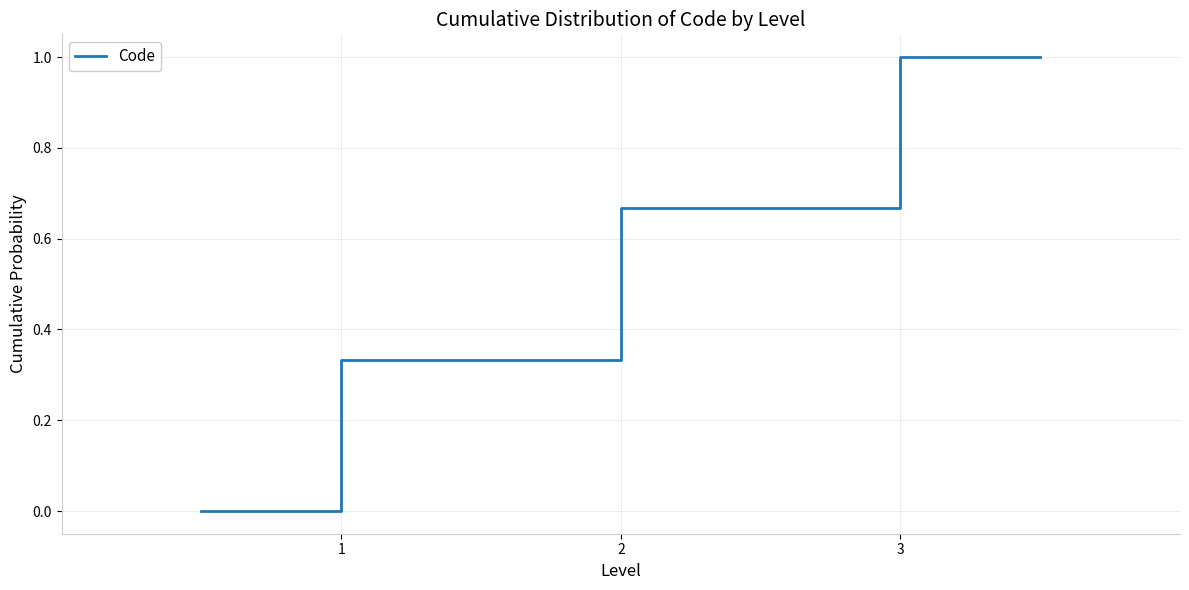

What is the maximum value shown in the chart?

1.0